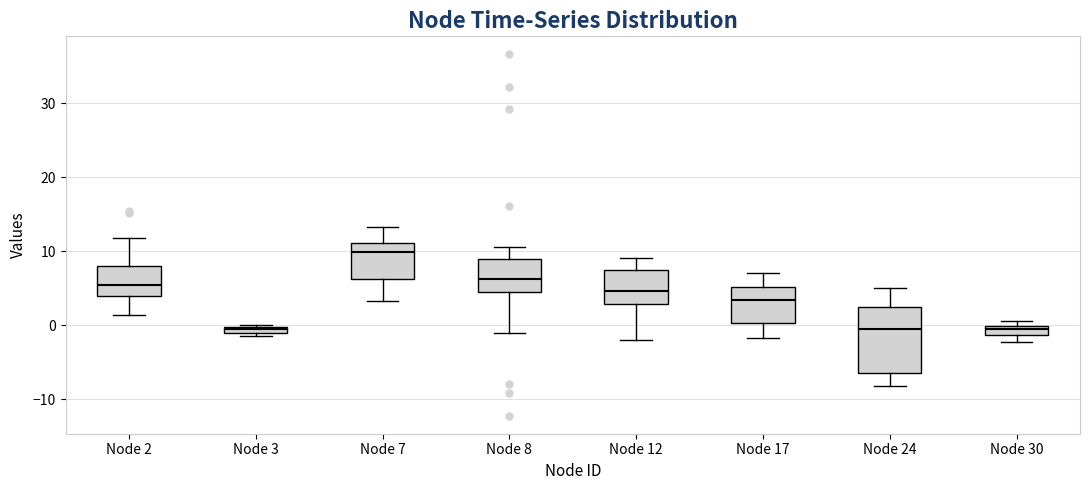

Which box's median line is the highest?

Node 7